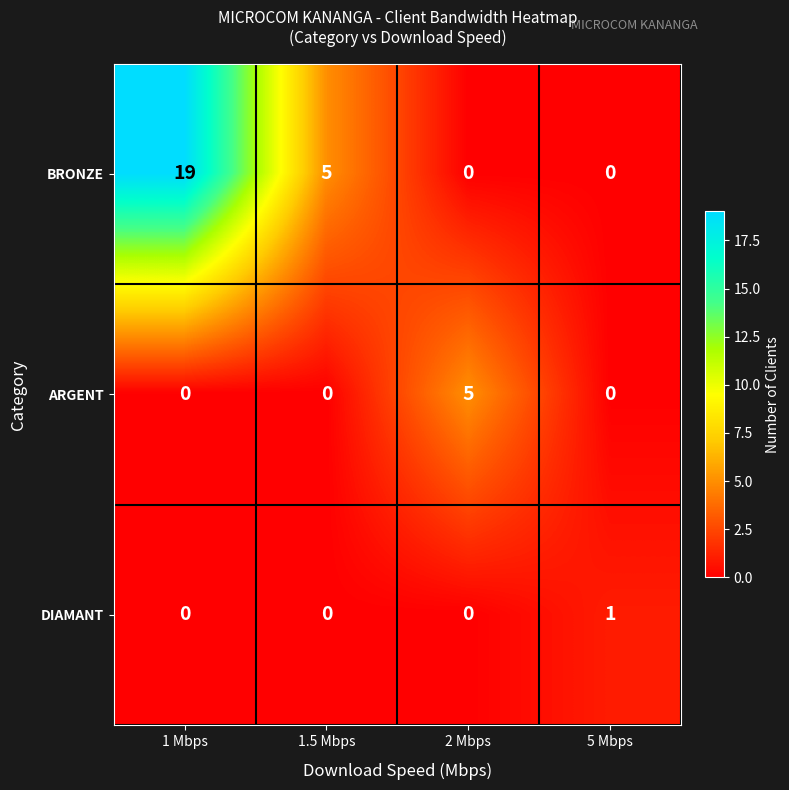

Which series has the largest total across all categories?

BRONZE